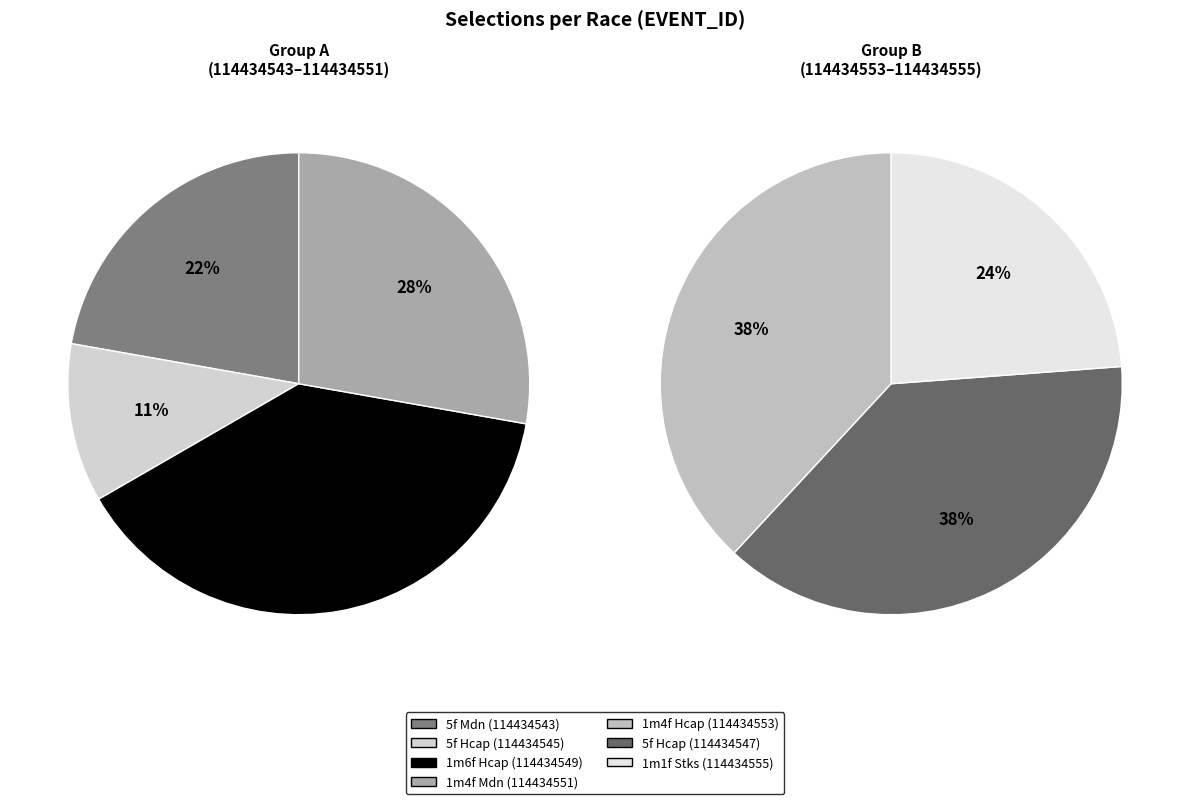

How many slices are in this pie chart?

7